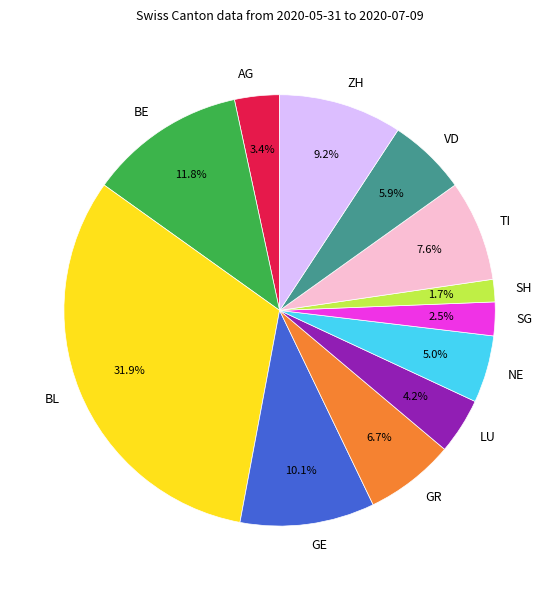

To the nearest percent, what is the combined percentage of GR and VD?

13%